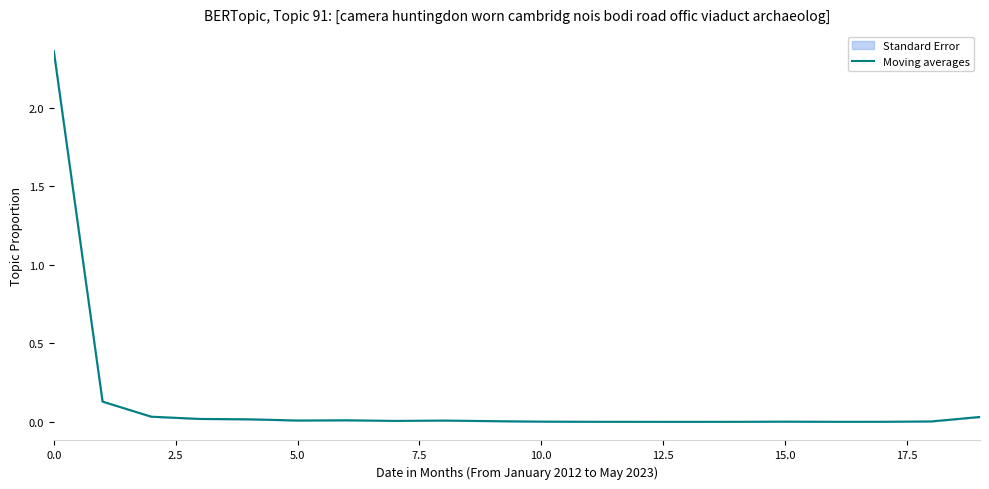

The value at 7.5 is 0.0. True or false?

True